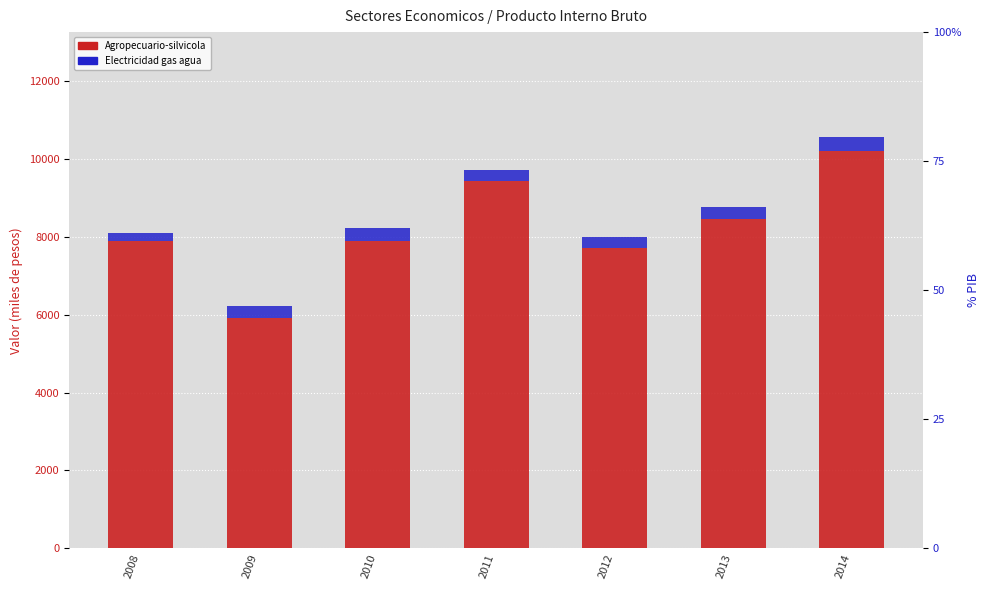

What is the average value of the Agropecuario-silvicola series?

8206.4